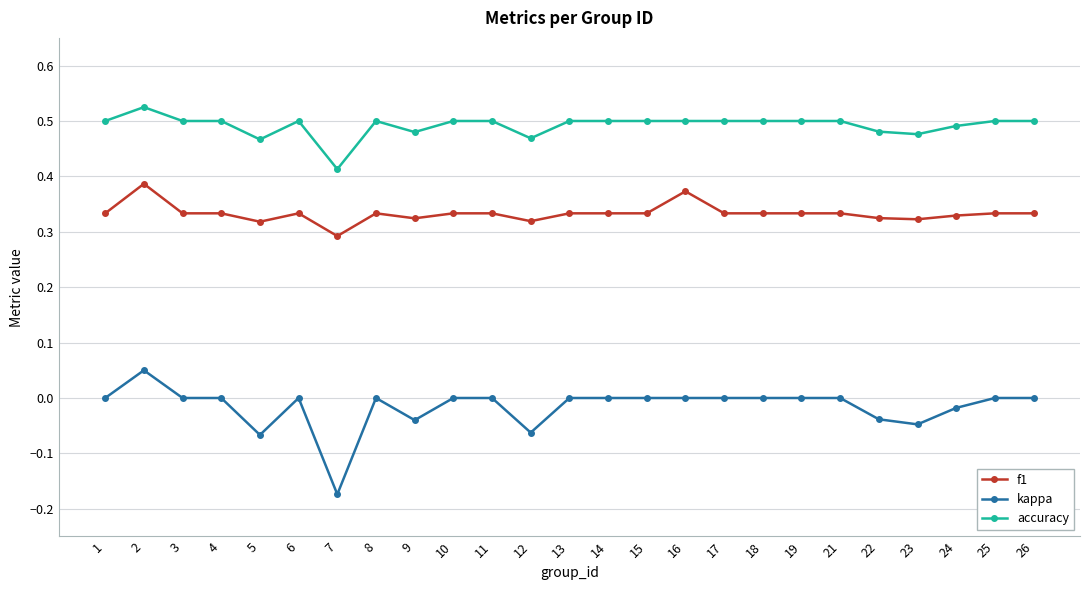

Rank the series by their maximum value, from lowest to highest.

kappa, f1, accuracy